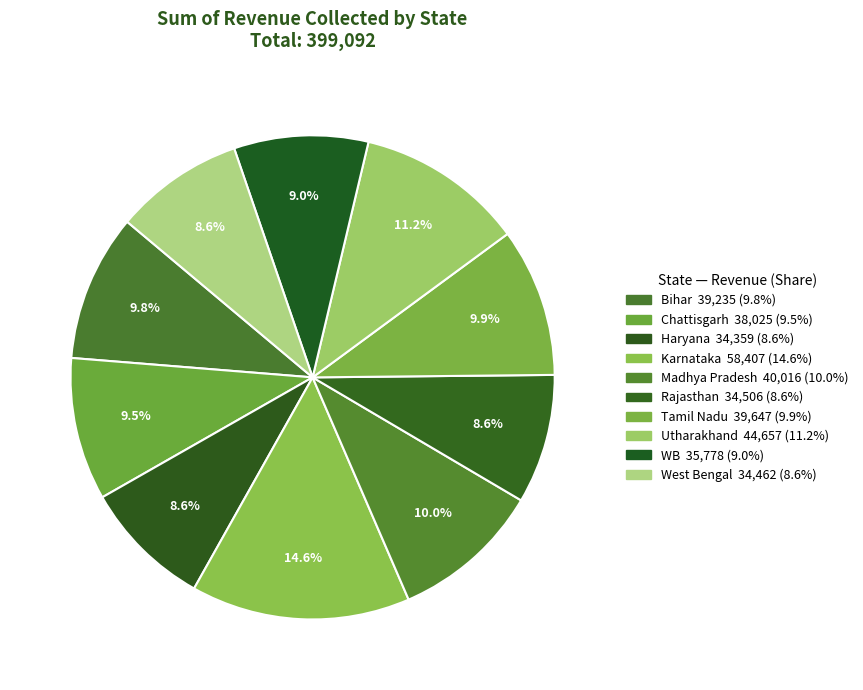

Count the number of slices in the pie.

10